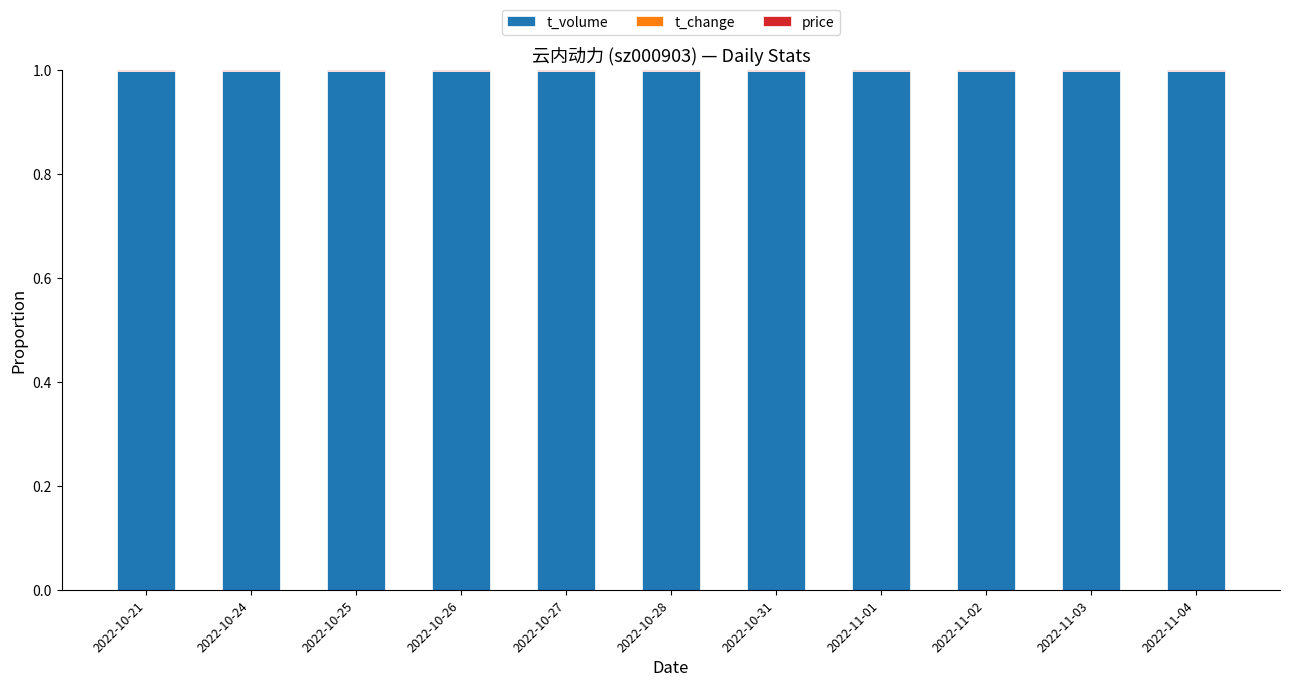

What is the maximum value for t_volume?

1.0